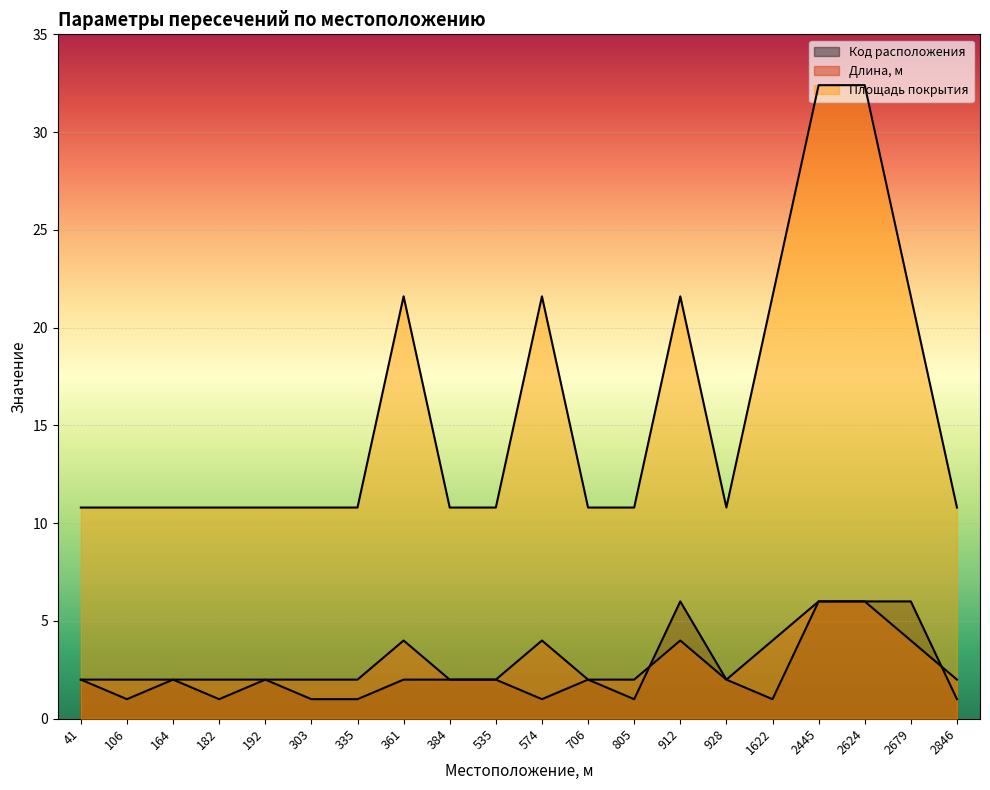

Where is the first local maximum for Площадь покрытия?

361